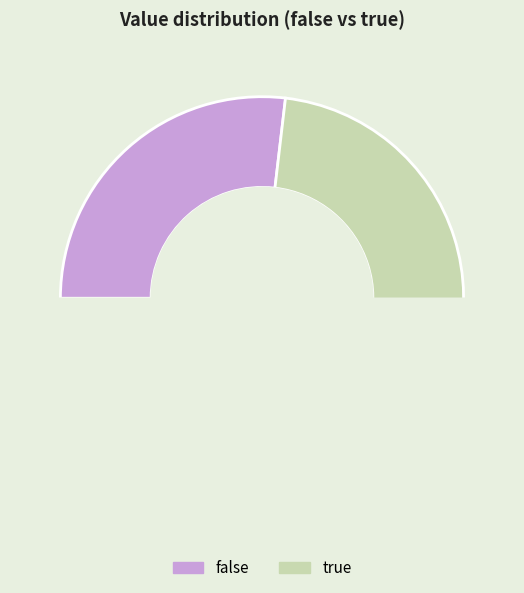

Do true and false together represent more than half of the pie?

Yes